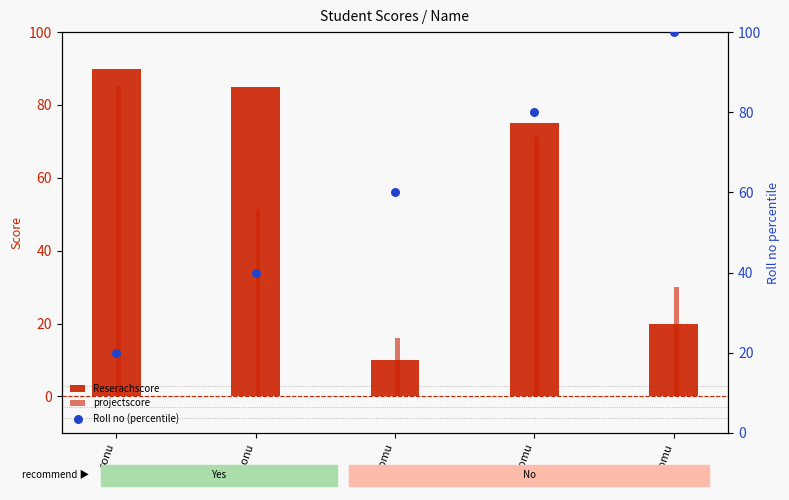

At which category is the sum across all series the highest?

komu